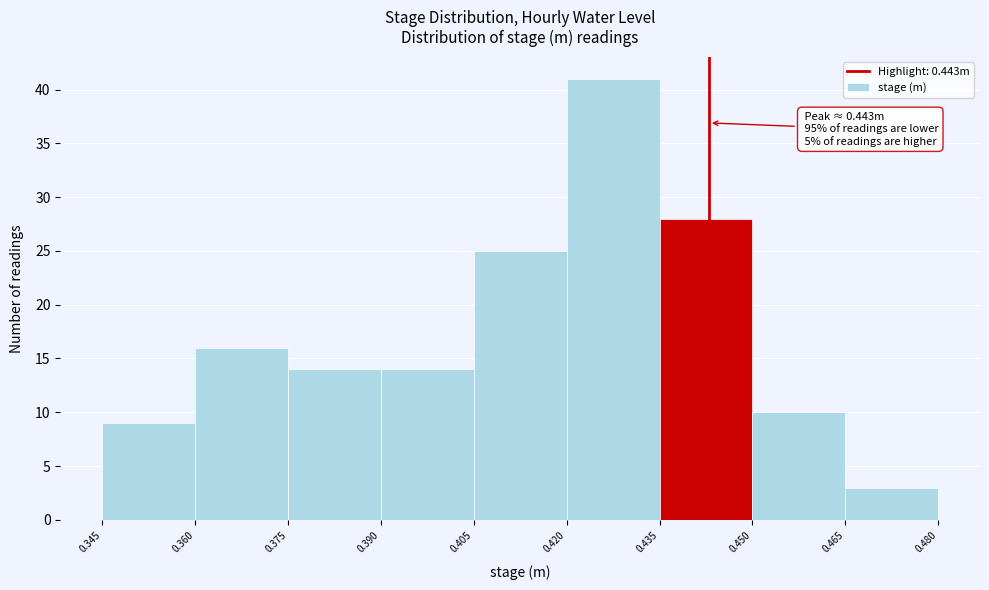

Which range on the x-axis has the tallest bar?

0.420 to 0.435